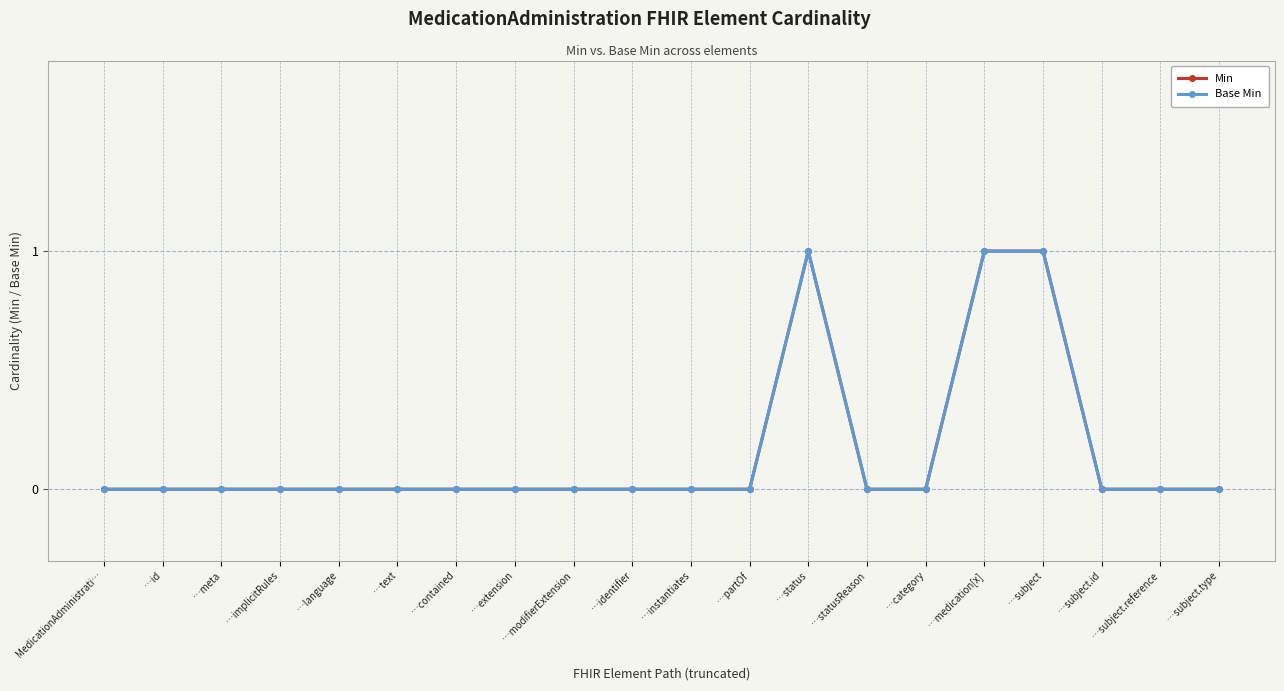

Reading left to right, extract all data points from this chart.

Min: 0	0	0	0	0	0	0	0	0	0	0	0	1	0	0	1	1	0	0	0
Base Min: 0	0	0	0	0	0	0	0	0	0	0	0	1	0	0	1	1	0	0	0